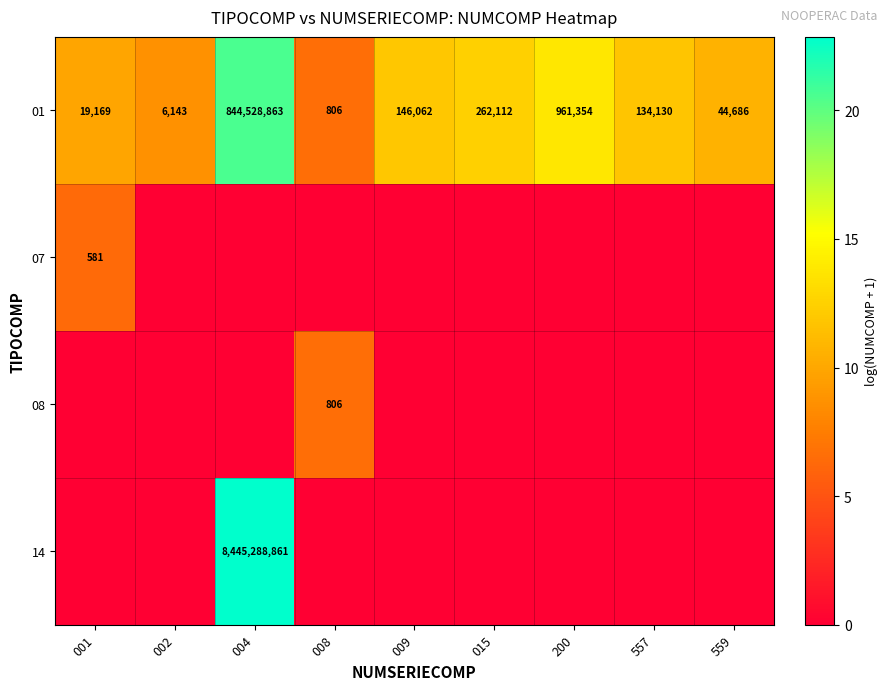

What is the average value of the 01 series?

94011481